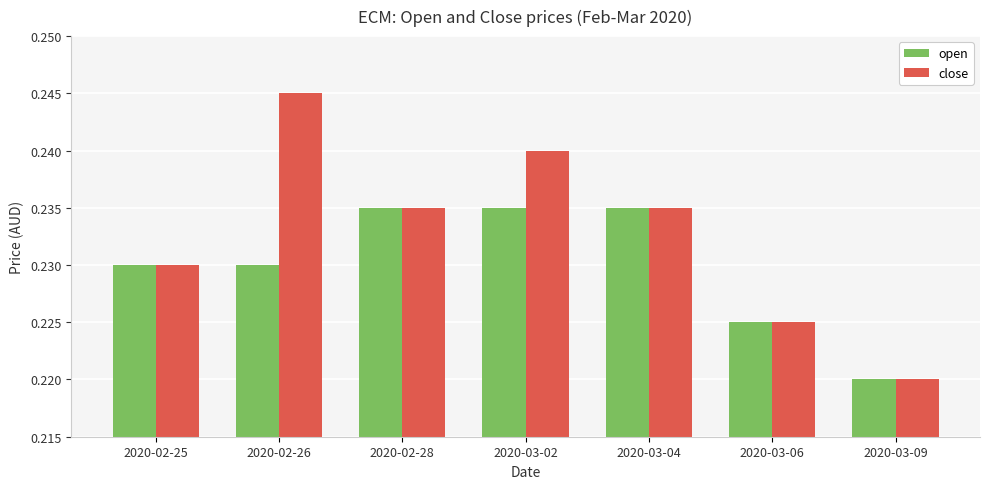

What is the total value across all series at 2020-02-28?

0.5